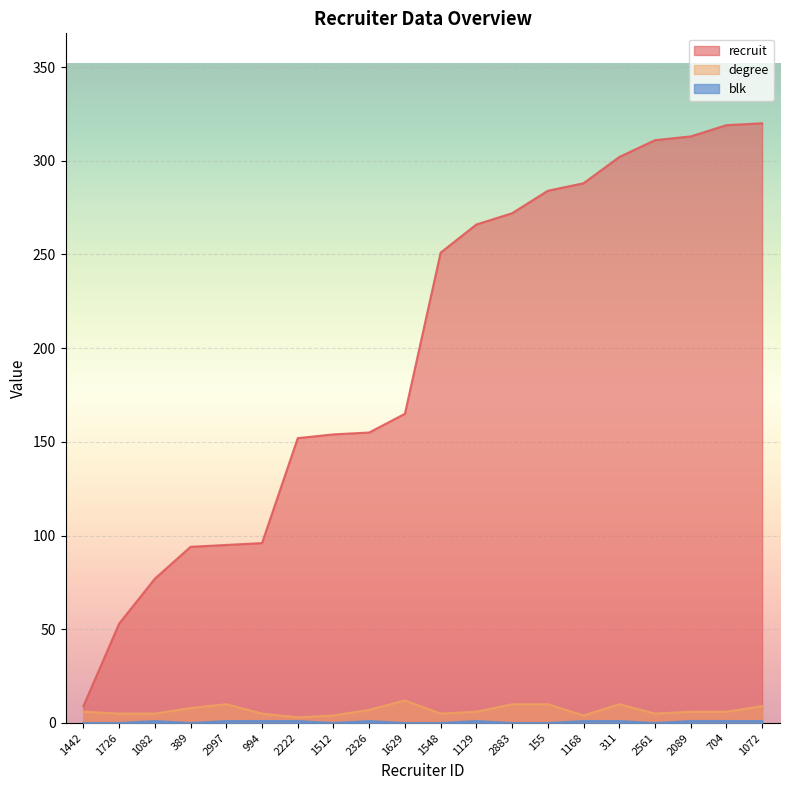

Which series has the largest total across all categories?

recruit